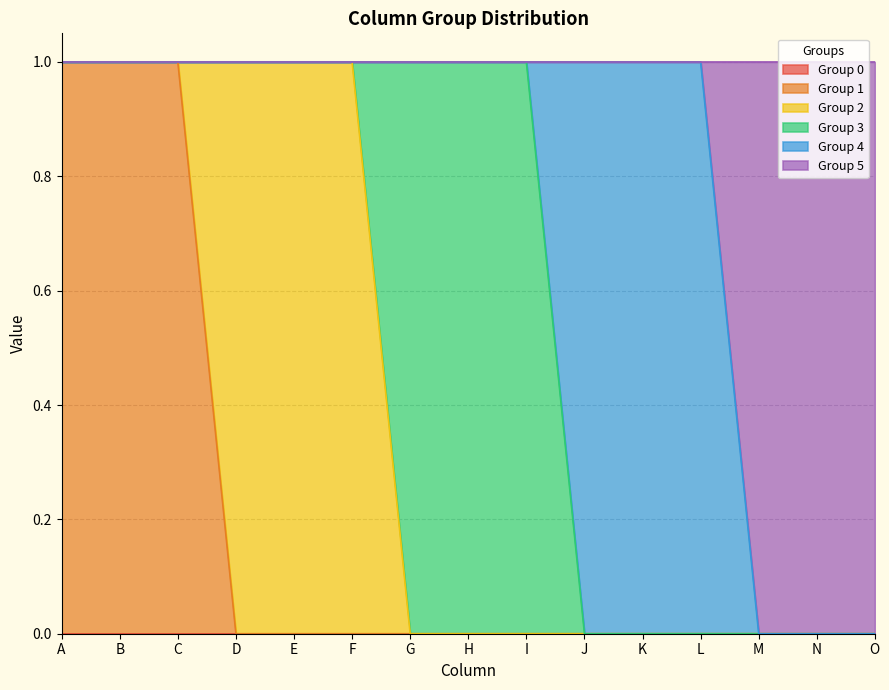

Rank the categories by Group 3 value from highest to lowest.

G, H, I, A, B, C, D, E, F, J, K, L, M, N, O